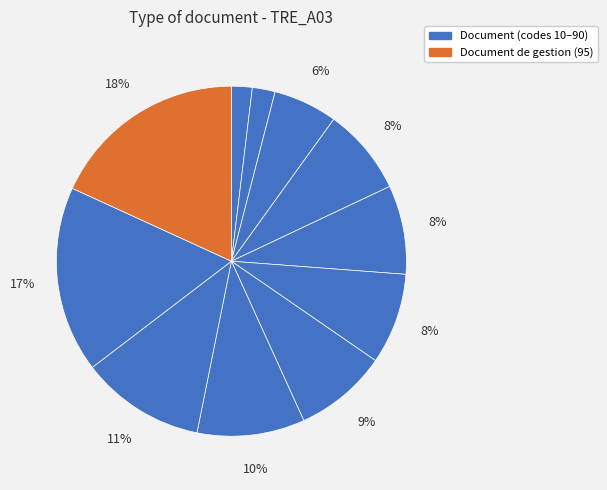

How many slices are in this pie chart?

11